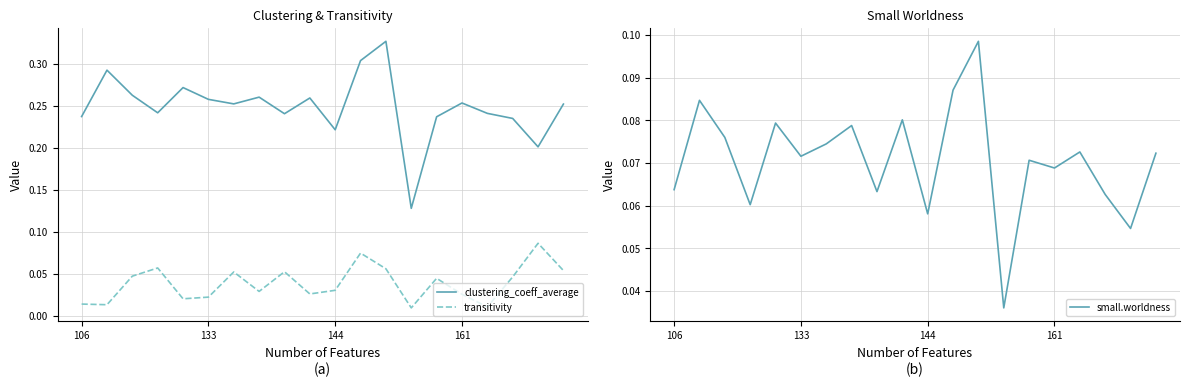

Does the chart display data point markers on the line(s)?

No